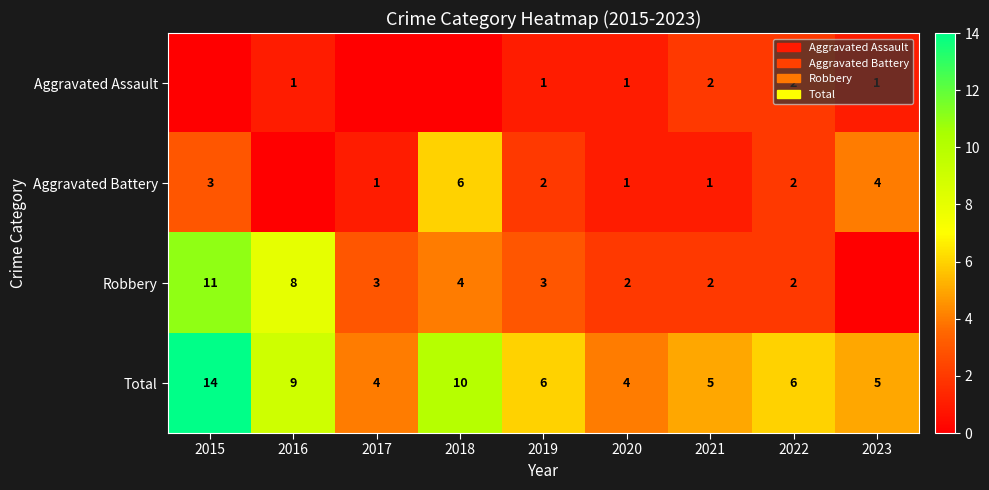

What is the difference between the Total values at 2015 and 2019?

8